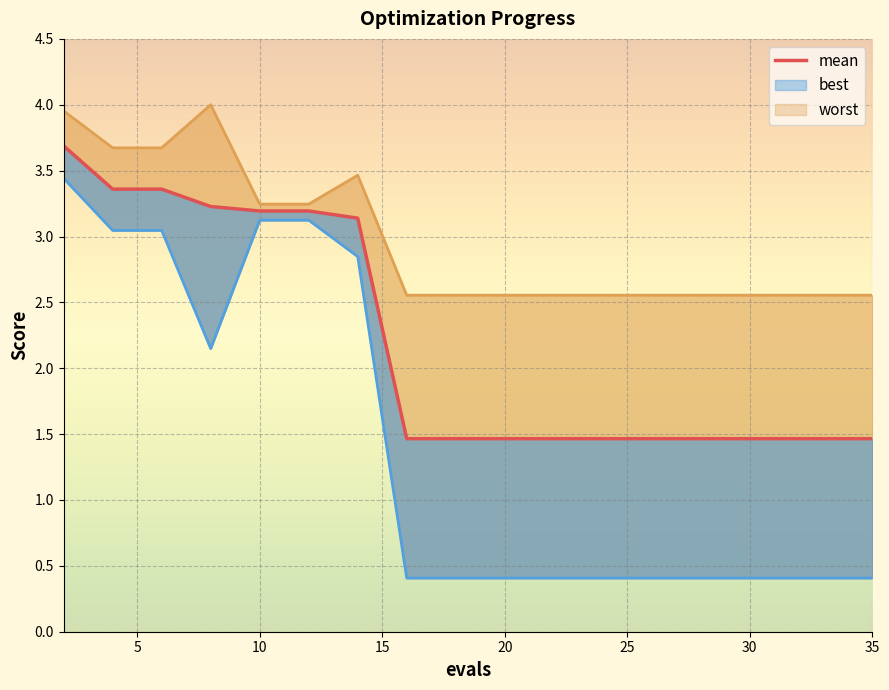

Reading left to right, extract all data points from this chart.

3.7	3.4	3.4	3.2	3.2	3.2	3.1	1.5	1.5	1.5	1.5	1.5	1.5	1.5	1.5	1.5	1.5	1.5	1.5